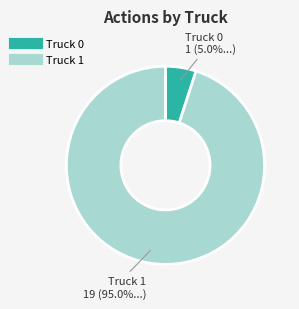

Which category has the smallest portion of the pie?

Truck 0